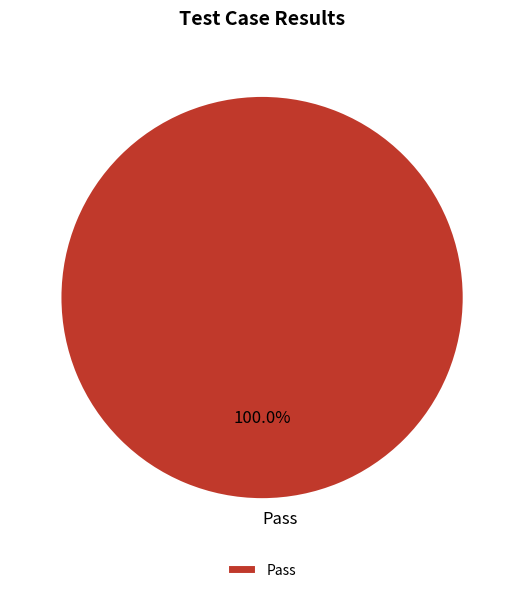

Rank the categories by value from lowest to highest.

Pass